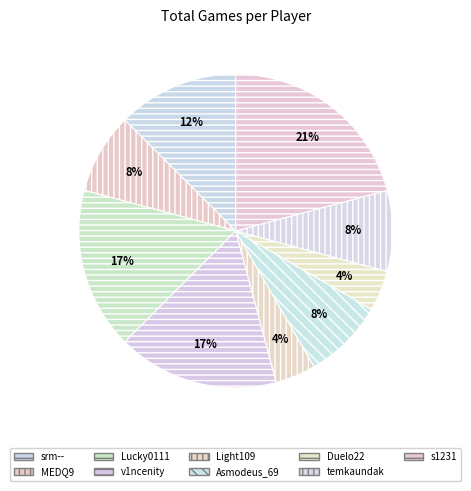

The Duelo22 slice represents 18% of the pie. True or false?

False